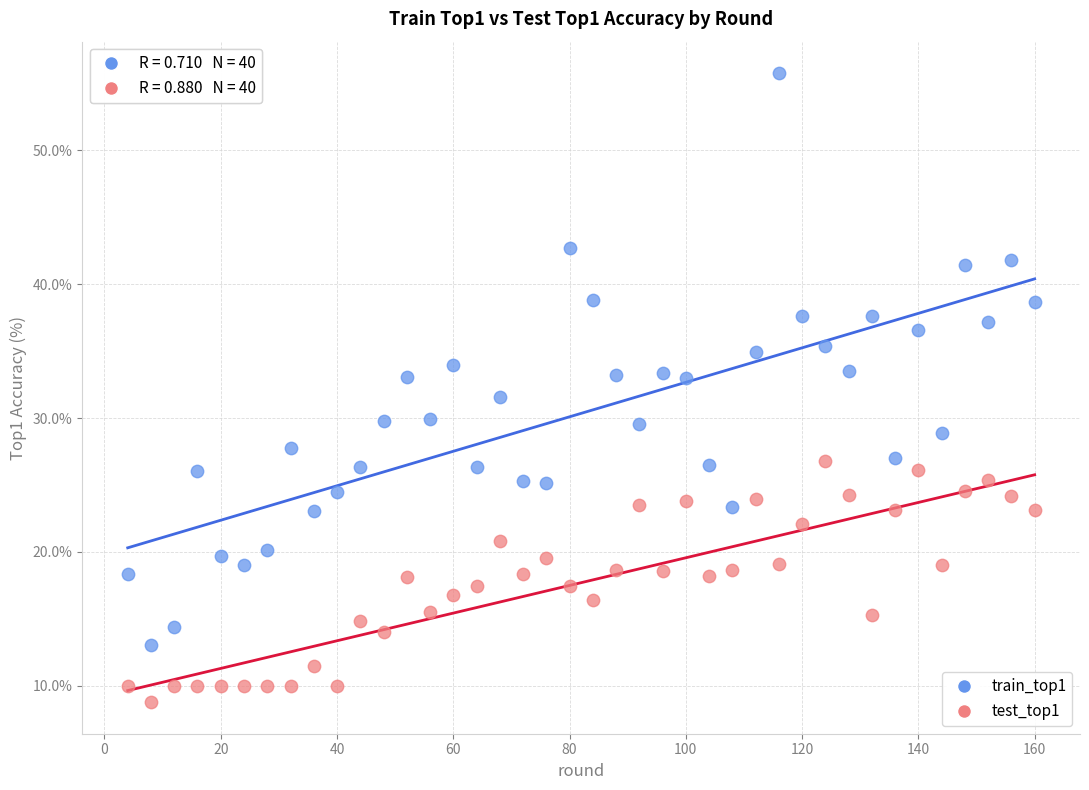

What is the X range (max minus min) for the scatter plot?

156.0